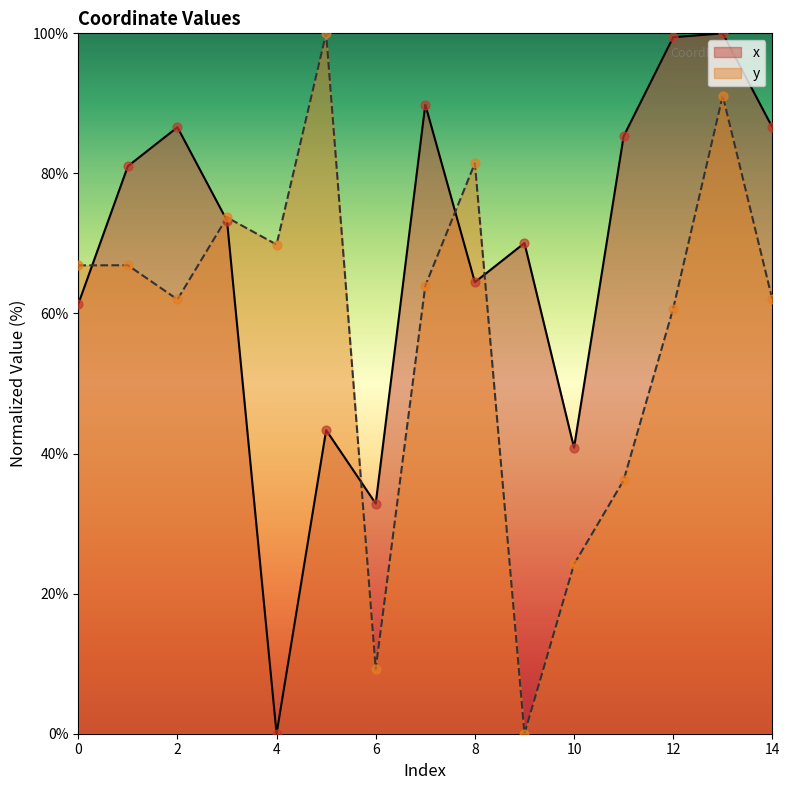

At how many categories does at least one series exceed 40?

14